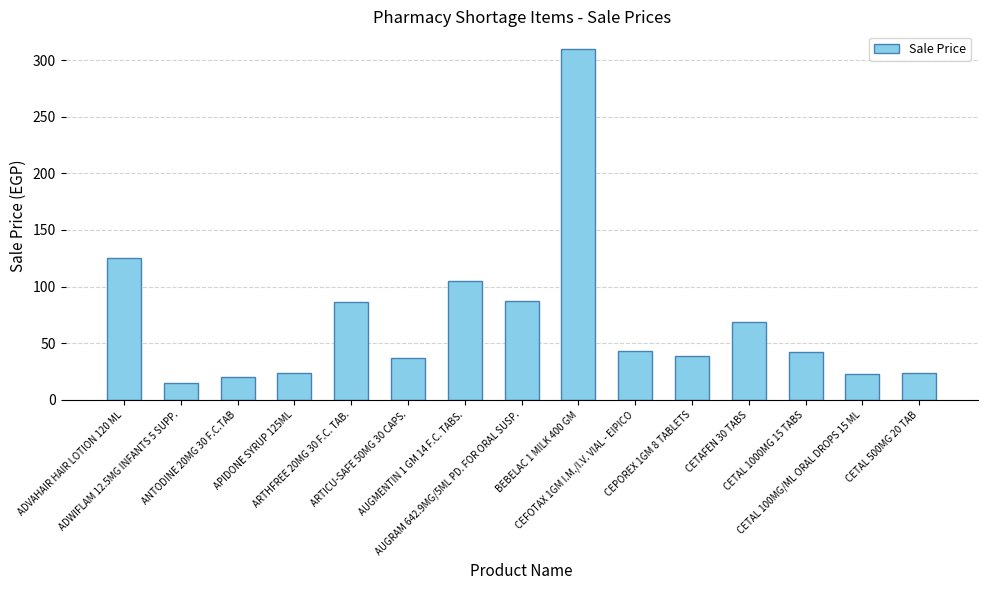

What is the ratio of the value at AUGMENTIN 1 GM 14 F.C. TABS. to the value at CETAL 500MG 20 TAB?

4.4